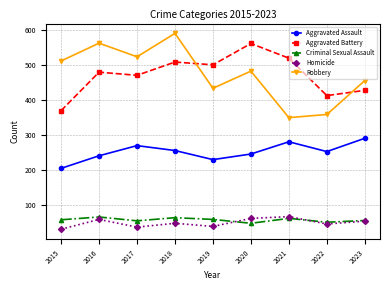

How many series are shown in this chart?

5